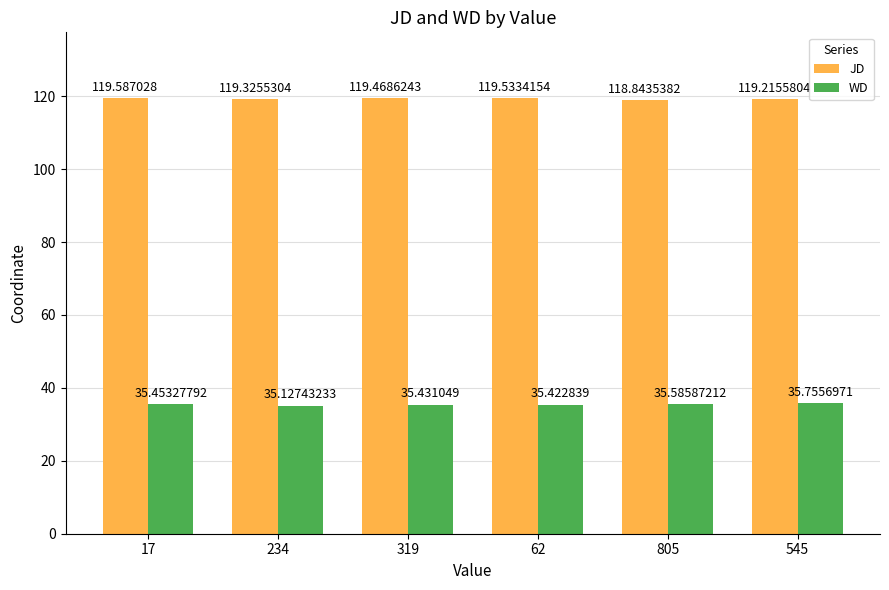

At 62, list the series in order from largest to smallest.

JD, WD